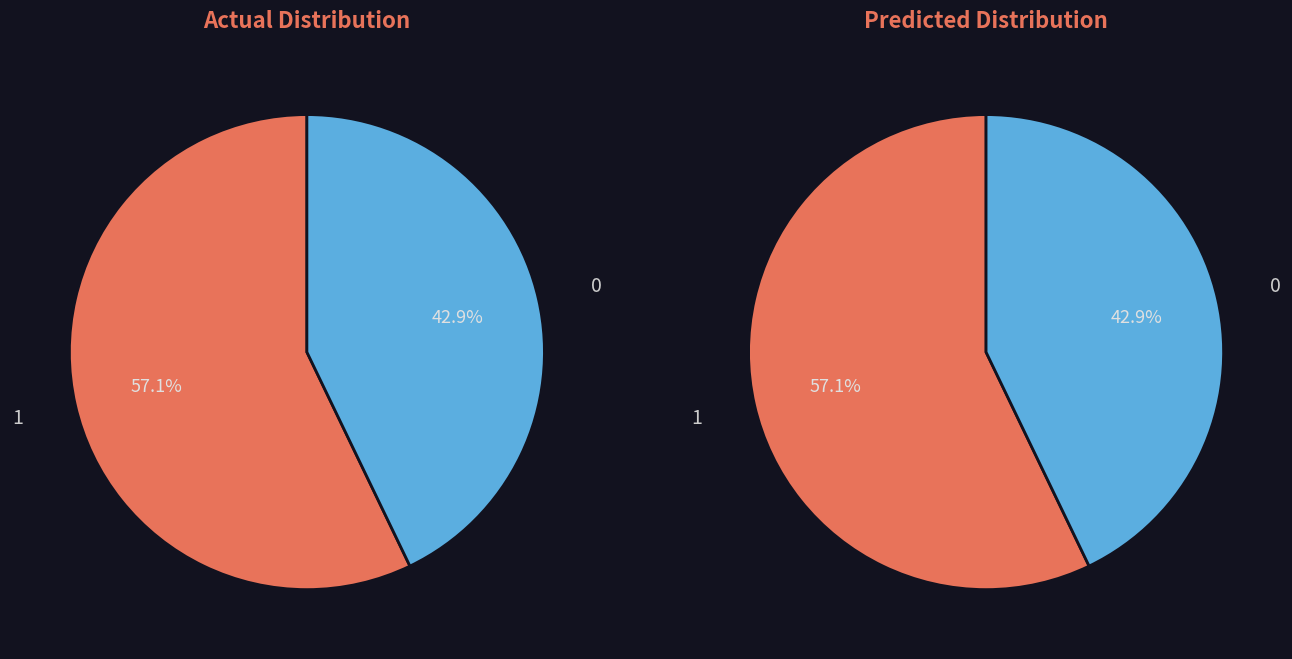

What portion of the pie excludes Af1?

42.9%